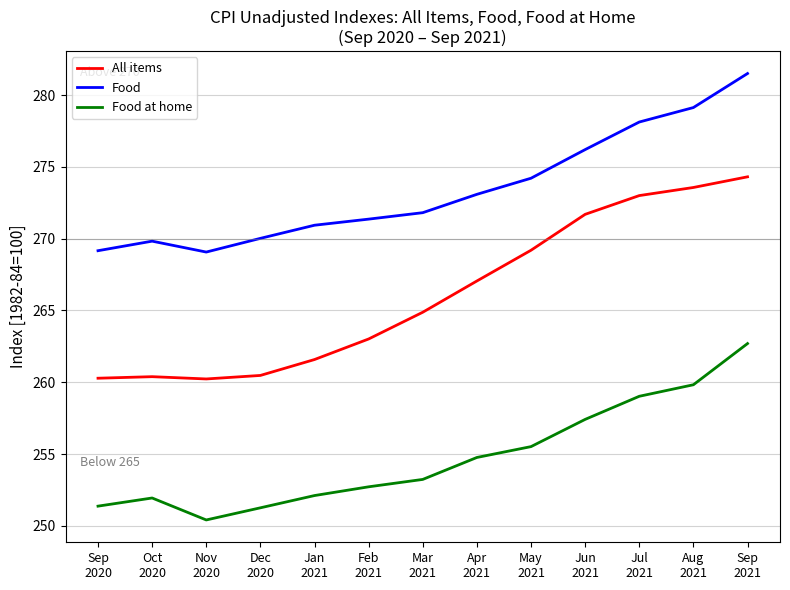

What is the highest value of the Food at home series?

262.7